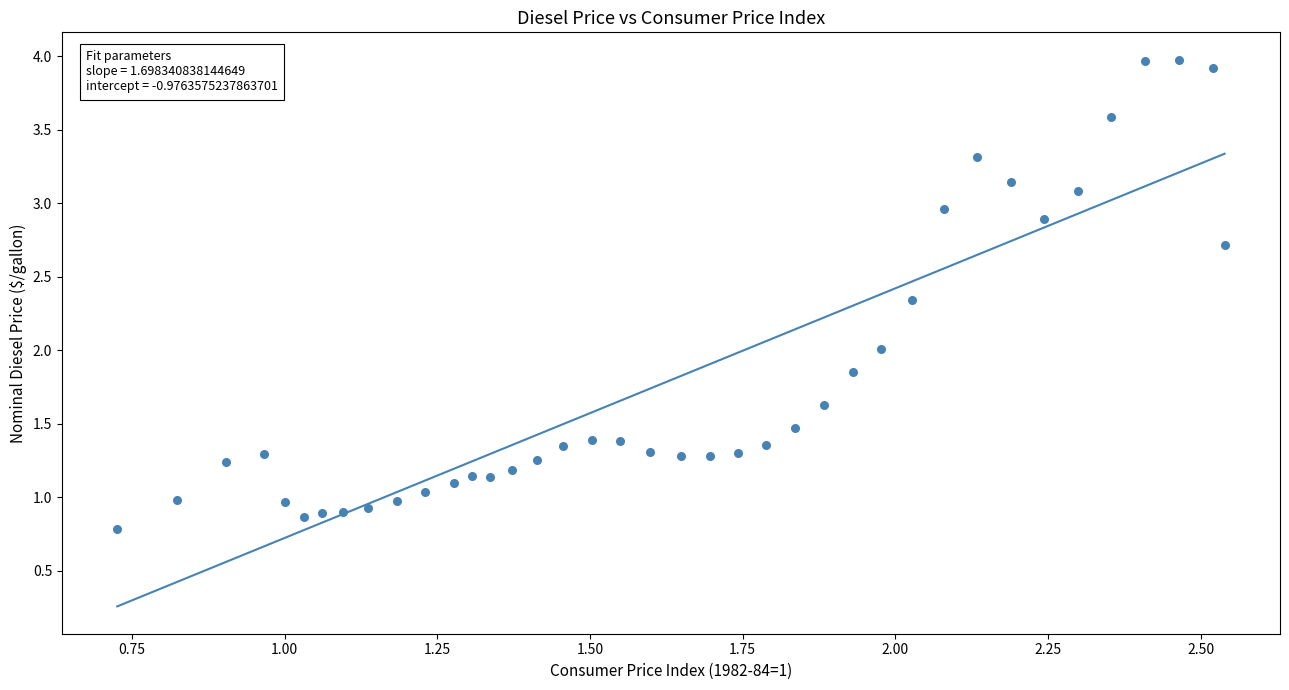

What is the range of Y values (max minus min)?

3.2